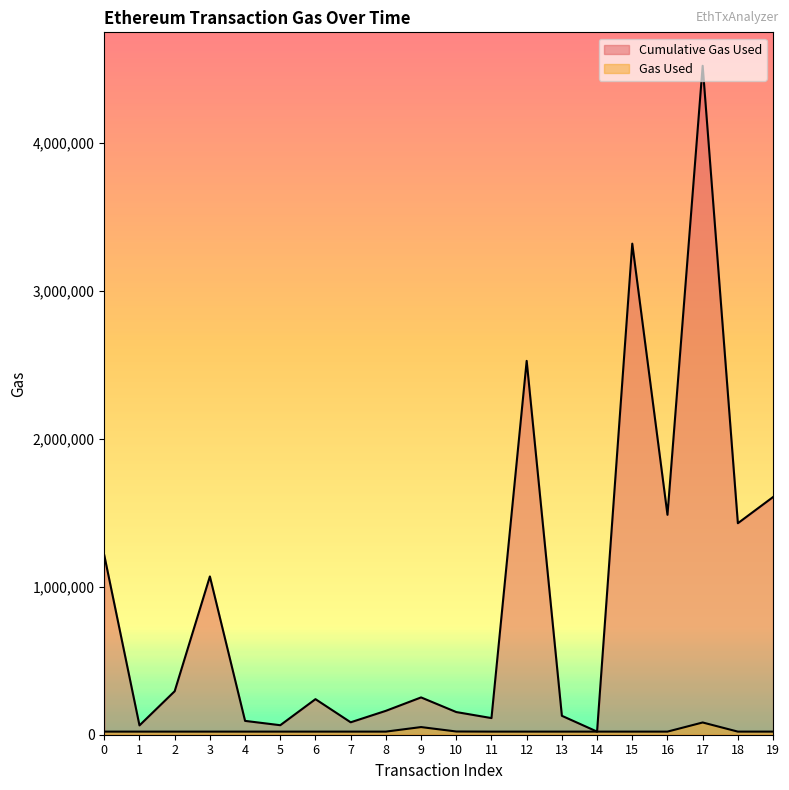

The Cumulative Gas Used series shows 252159 at 9. True or false?

True